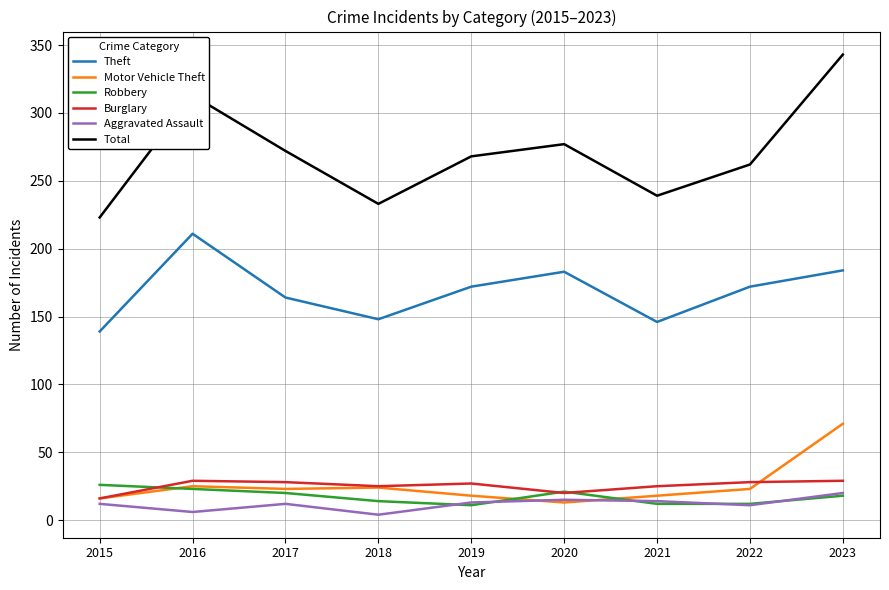

After their last crossing, which series has the higher values: Motor Vehicle Theft or Burglary?

Motor Vehicle Theft